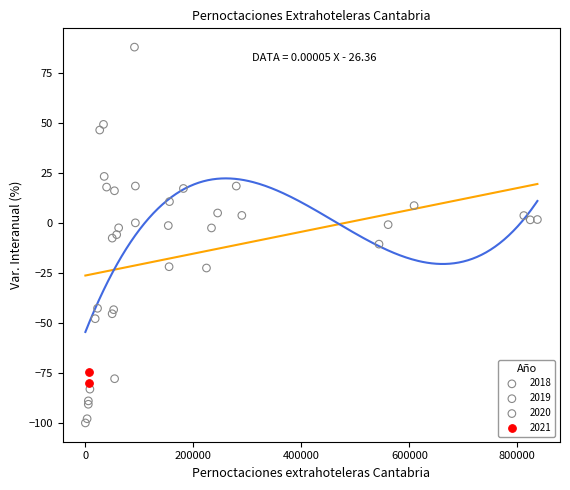

Which series has the widest spread of Y values?

2020